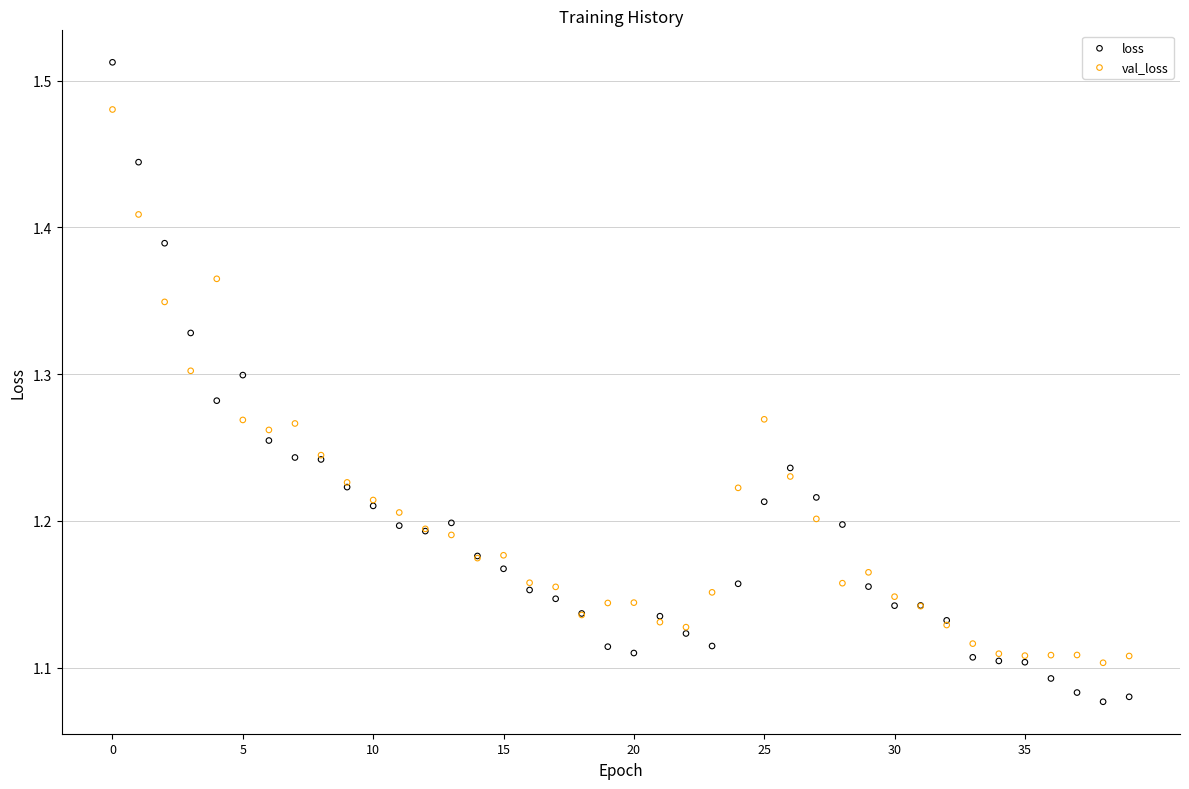

Which series has the largest Y range (max minus min)?

loss